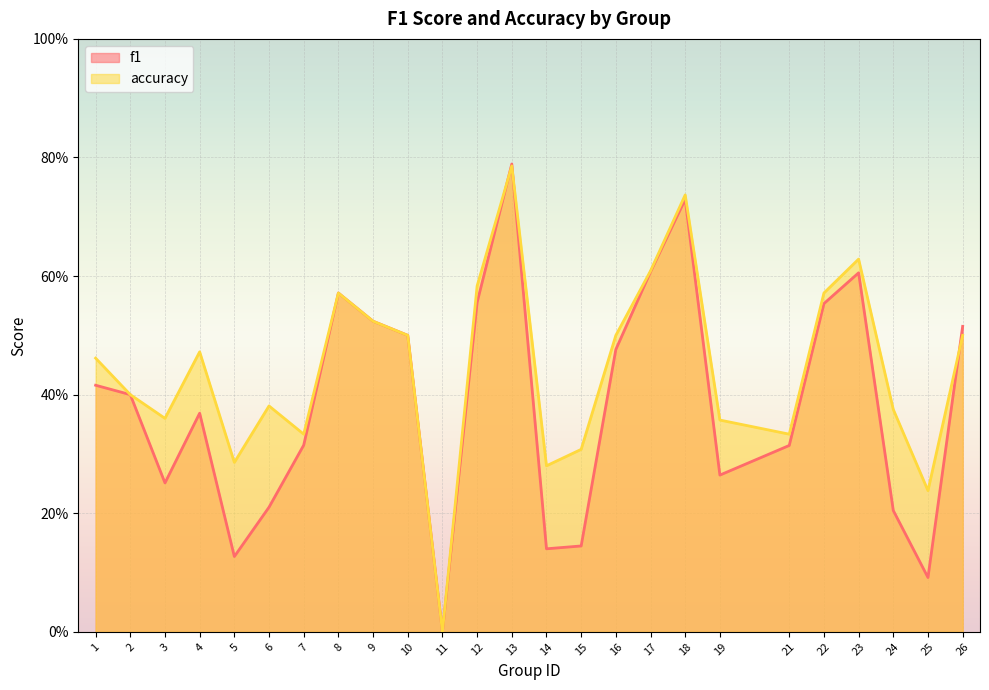

Does the chart display data point markers on the line(s)?

No